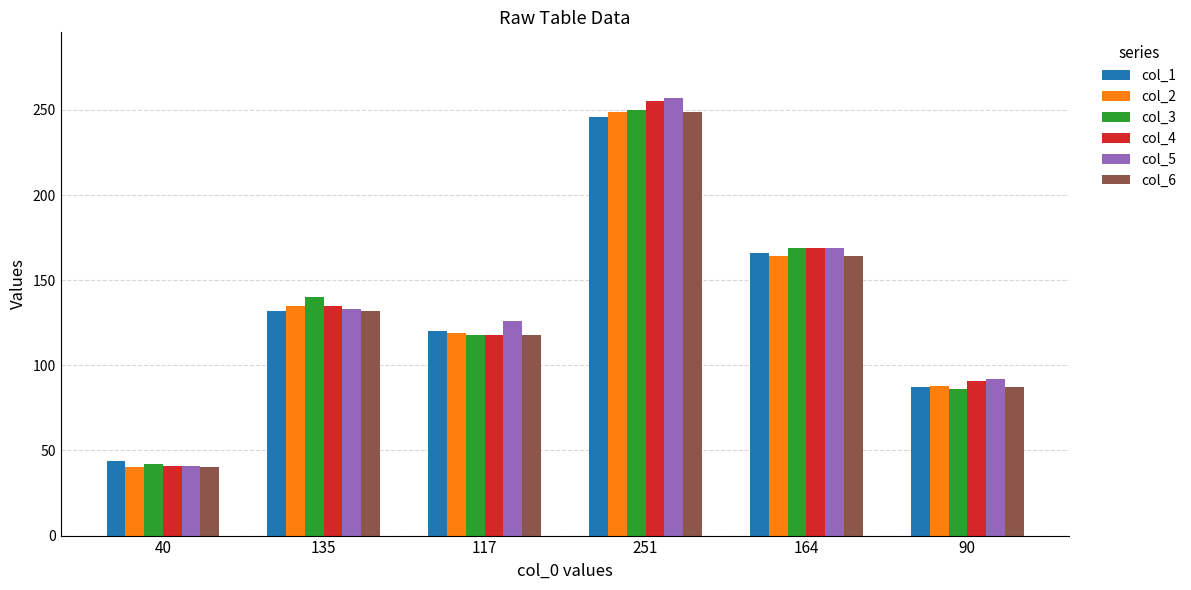

What is the sum of the col_5 values at 135 and 90?

225